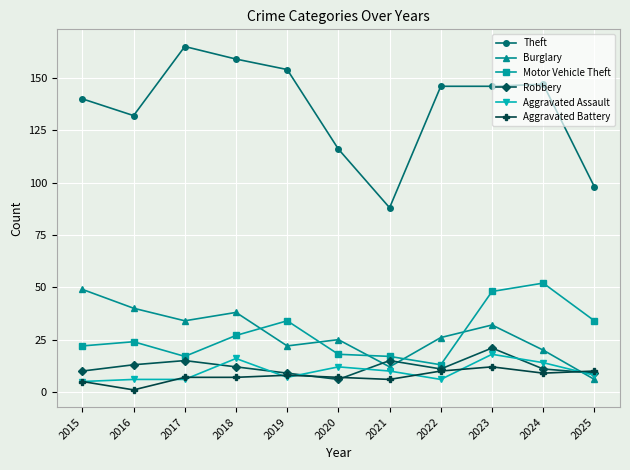

Where is the first local minimum for Motor Vehicle Theft?

2017